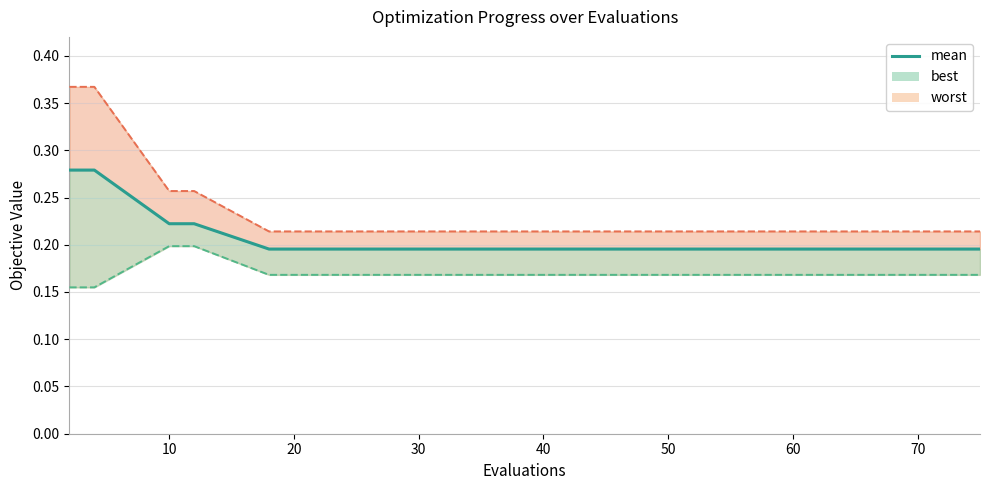

What is the average value?

0.2